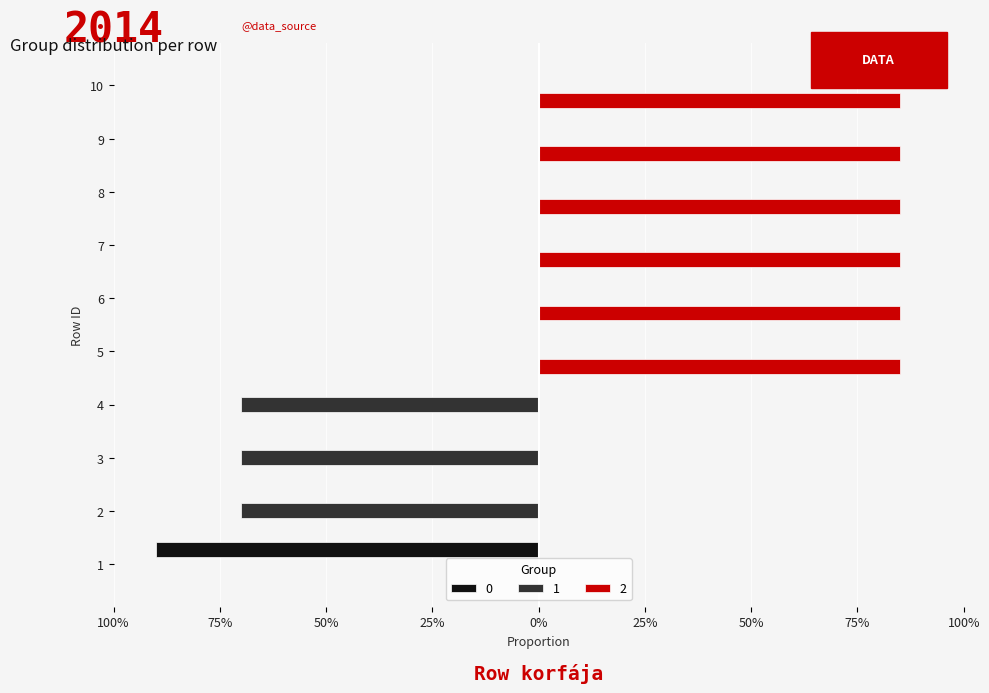

What are all the series names shown in the legend?

0, 1, 2